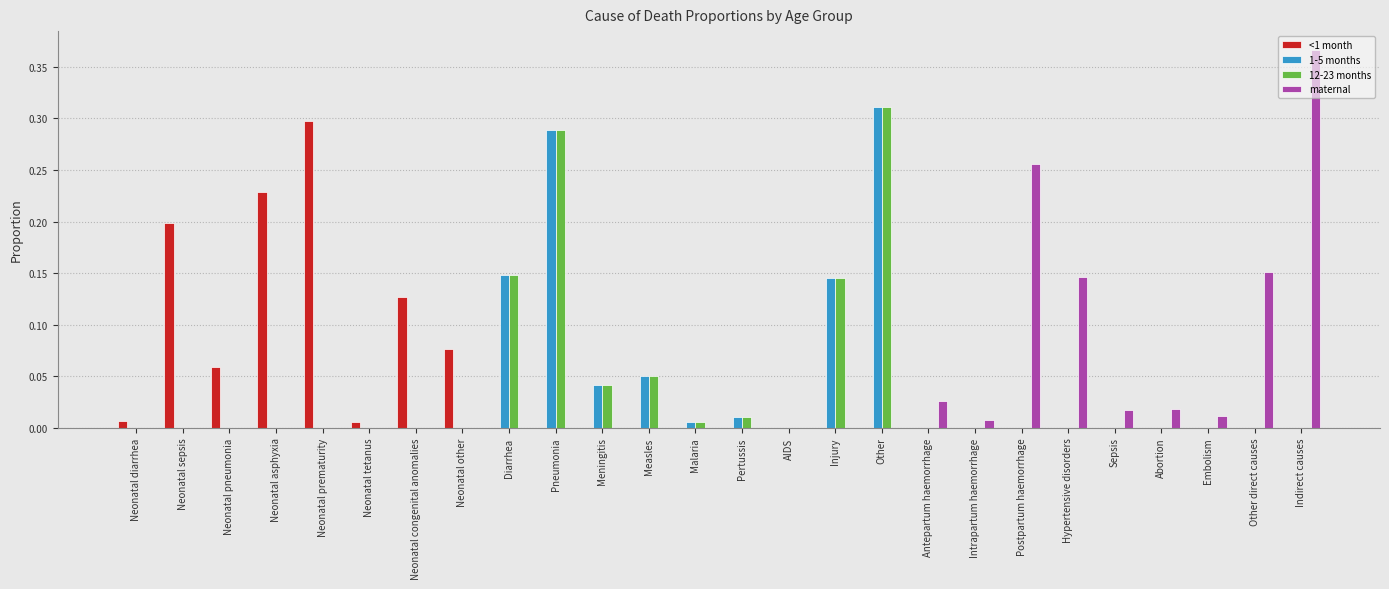

Which category has the highest value across all series?

Indirect causes